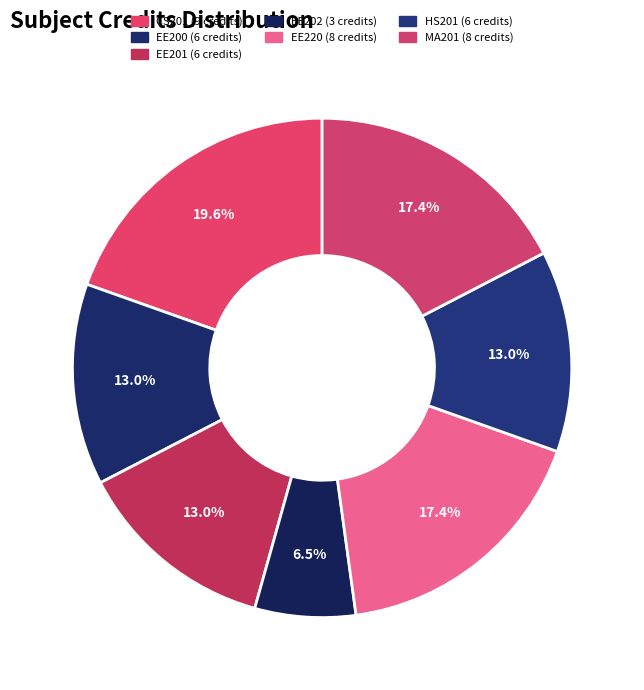

Count the number of slices in the pie.

7